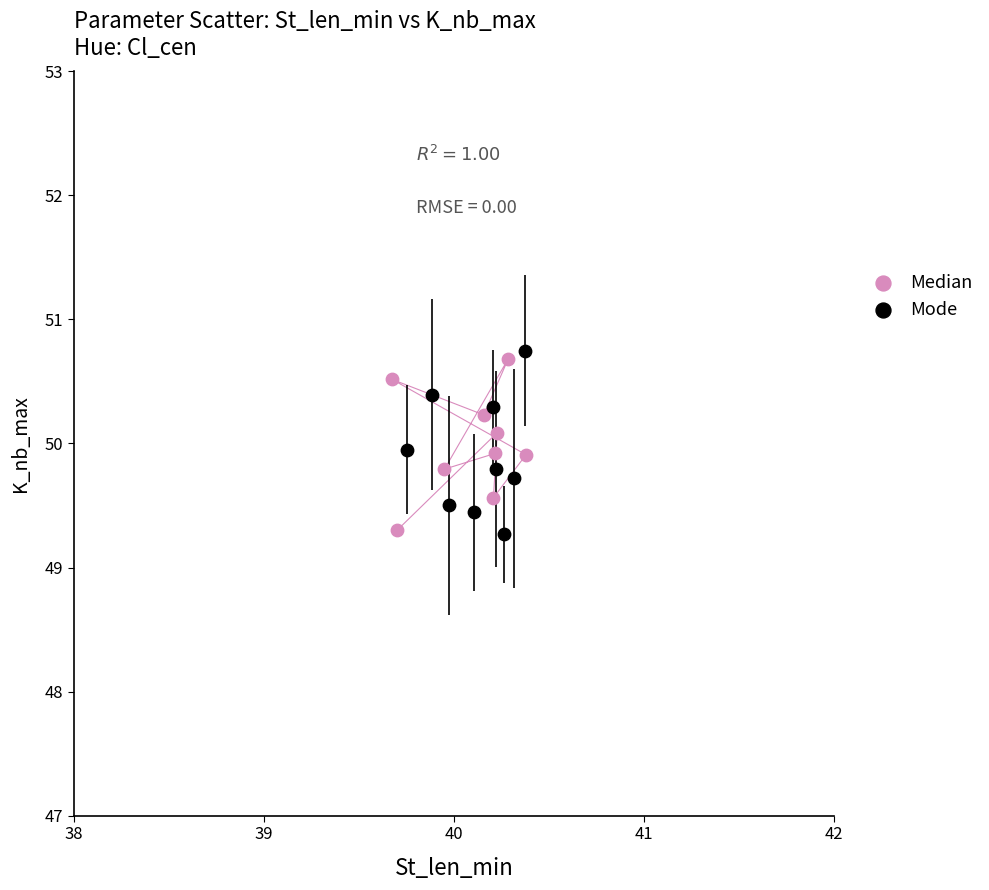

Which series has the widest spread of Y values?

Mode